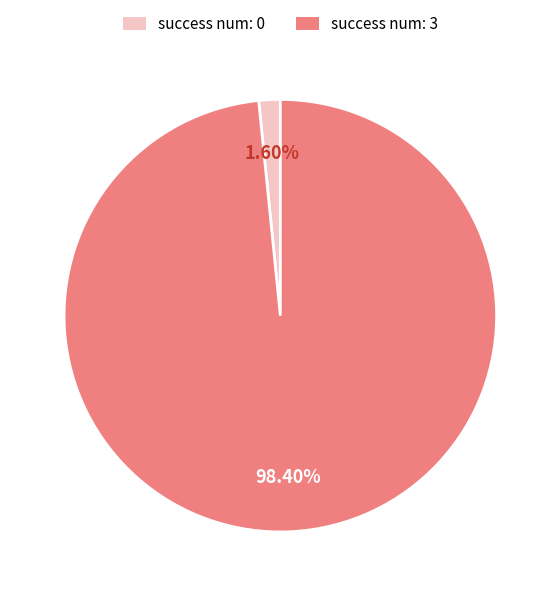

Rank the categories by value from lowest to highest.

success num: 0, success num: 3